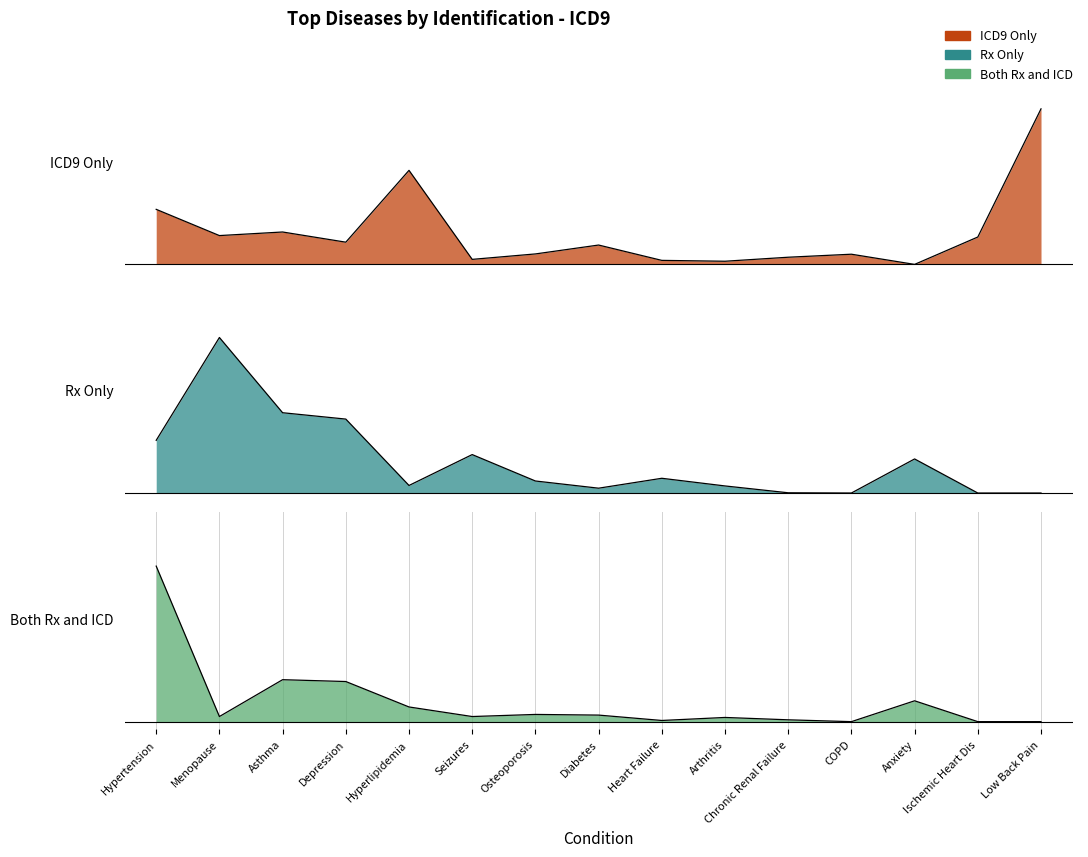

What is the sum of all Both Rx and ICD values?

2.0